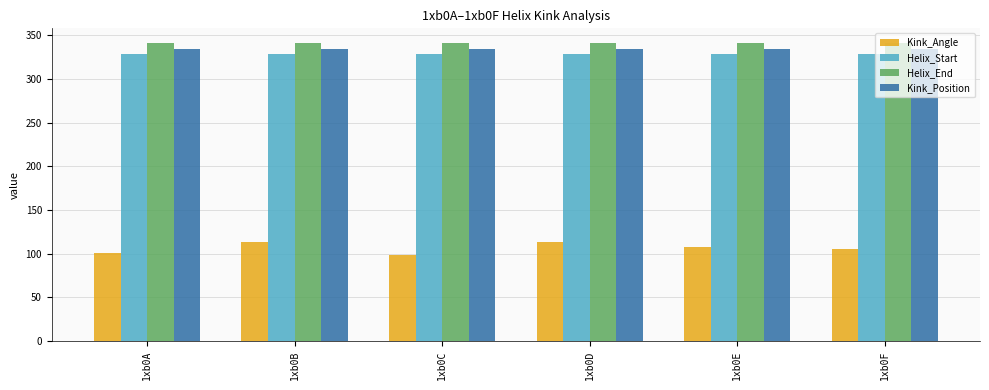

What are all the series names shown in the legend?

Kink_Angle, Helix_Start, Helix_End, Kink_Position